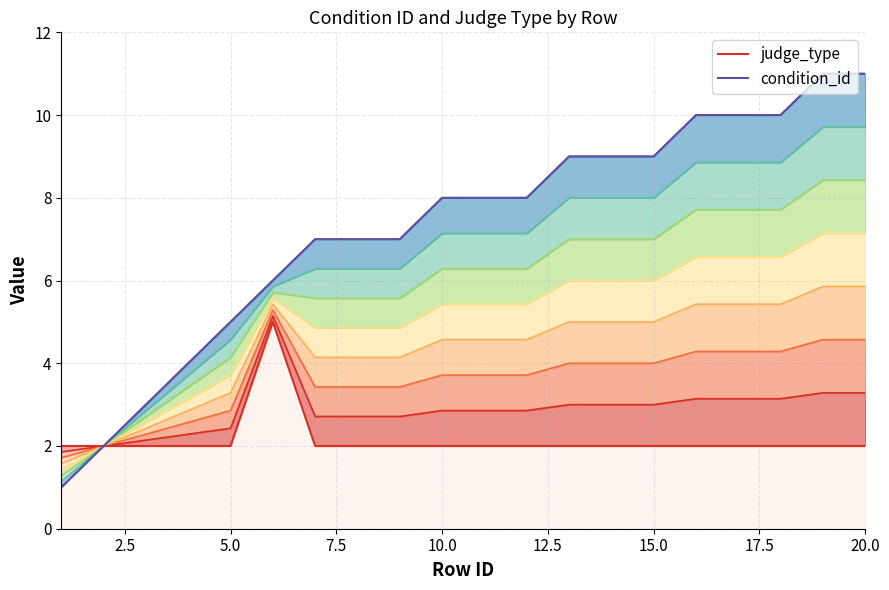

What is the maximum value shown in the chart?

11